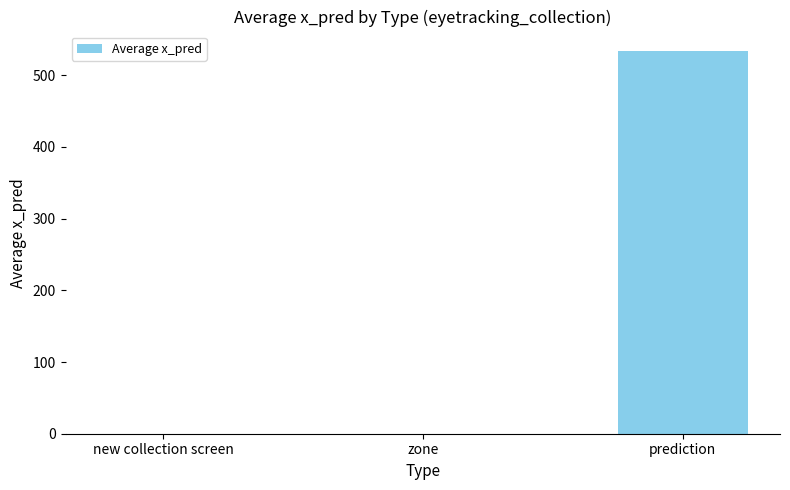

Reading left to right, extract all data points from this chart.

new collection screen=0.0	zone=0.0	prediction=534.3